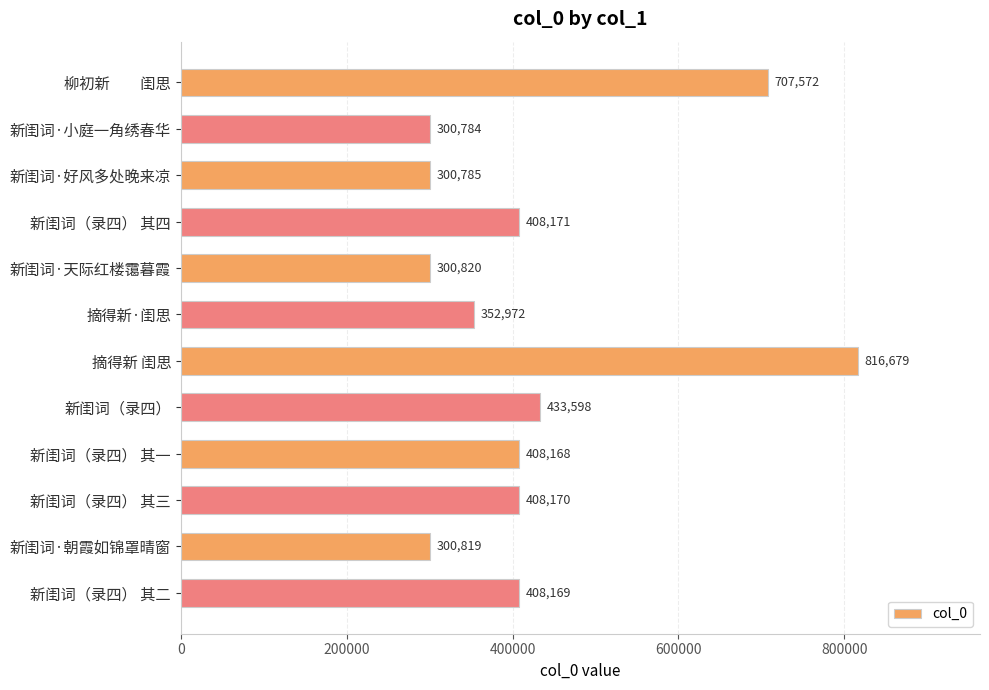

Reading bottom to top, what are all the values shown in this chart?

408169	300819	408170	408168	433598	816679	352972	300820	408171	300785	300784	707572